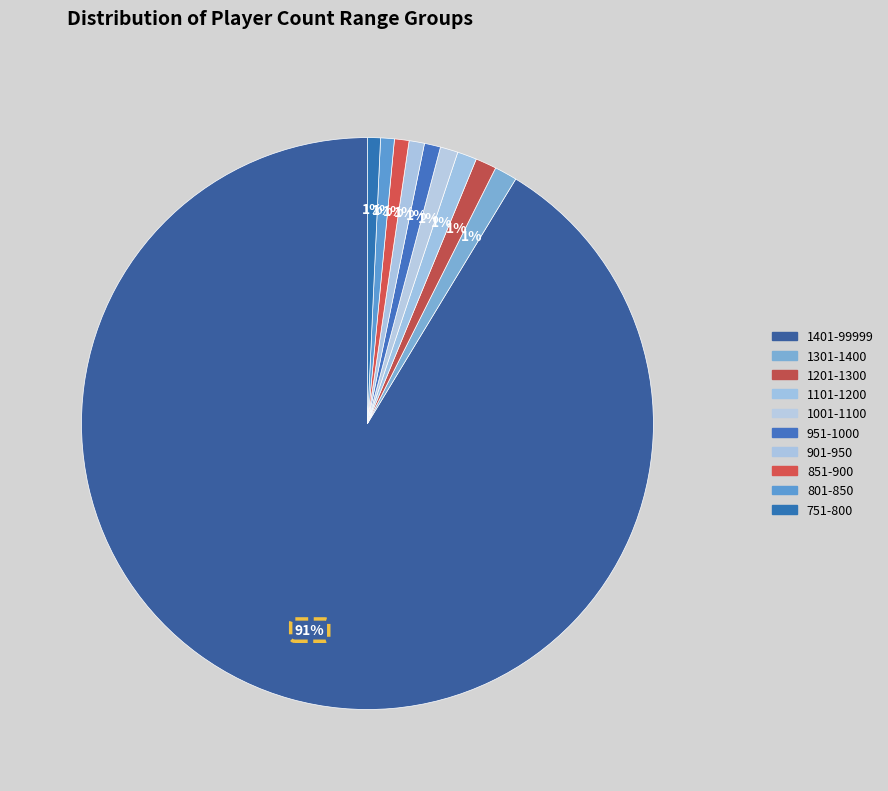

Is there a majority slice in this chart?

Yes